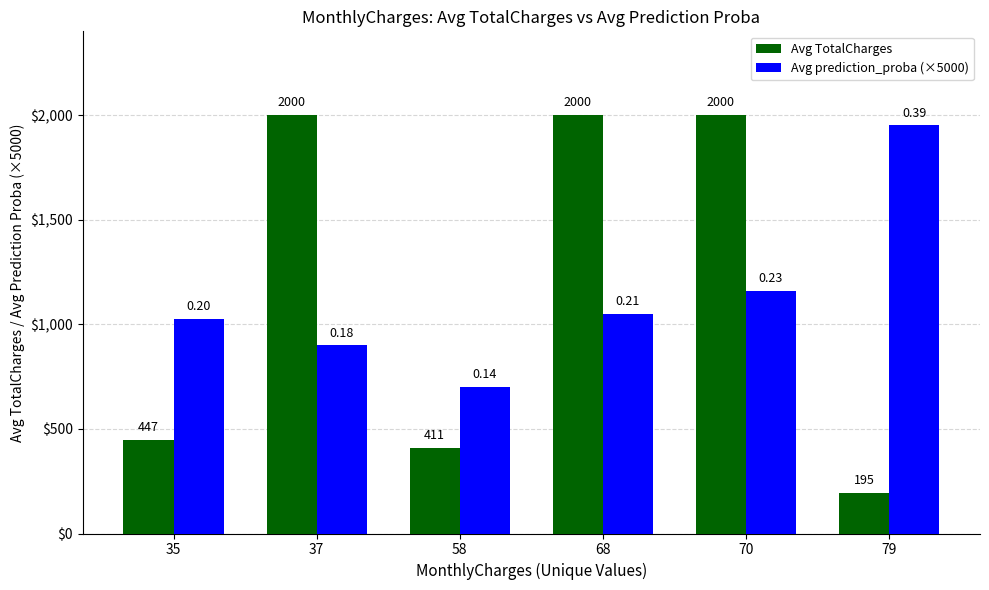

The value of Avg prediction_proba (×5000) at 35 is 1025.0. True or false?

True